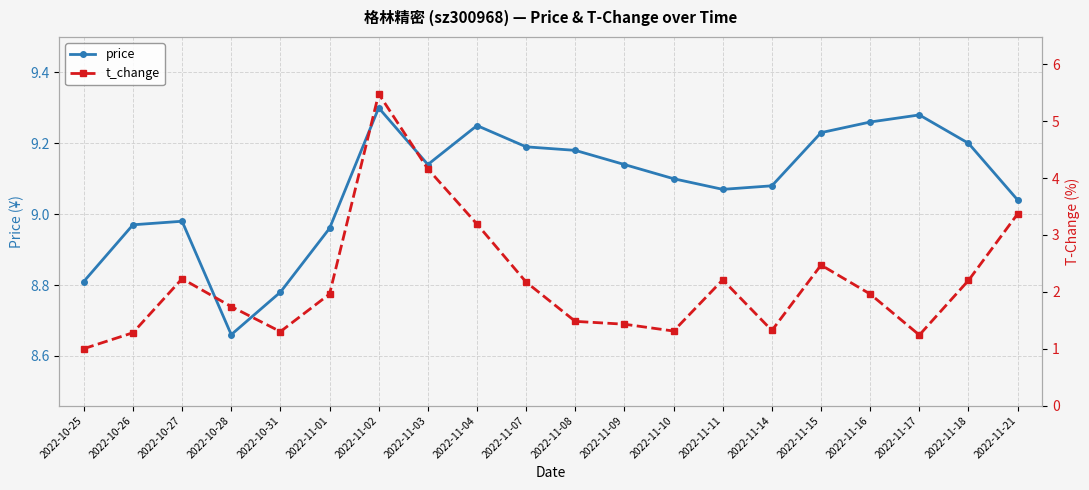

What is the total value across all series at 2022-11-08?

10.7